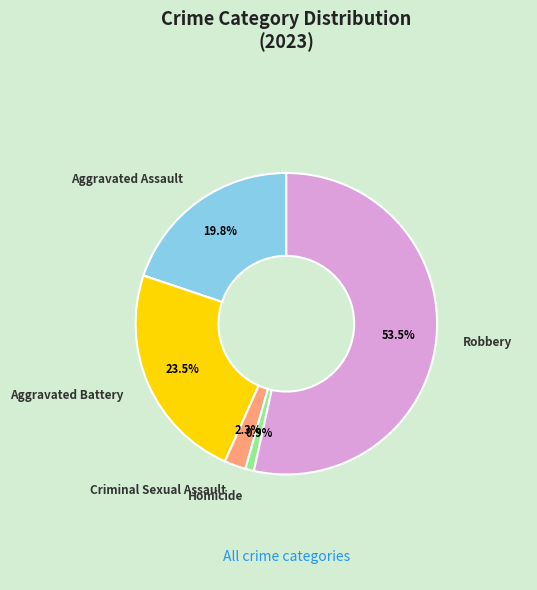

To the nearest percent, what is the average slice percentage?

20%